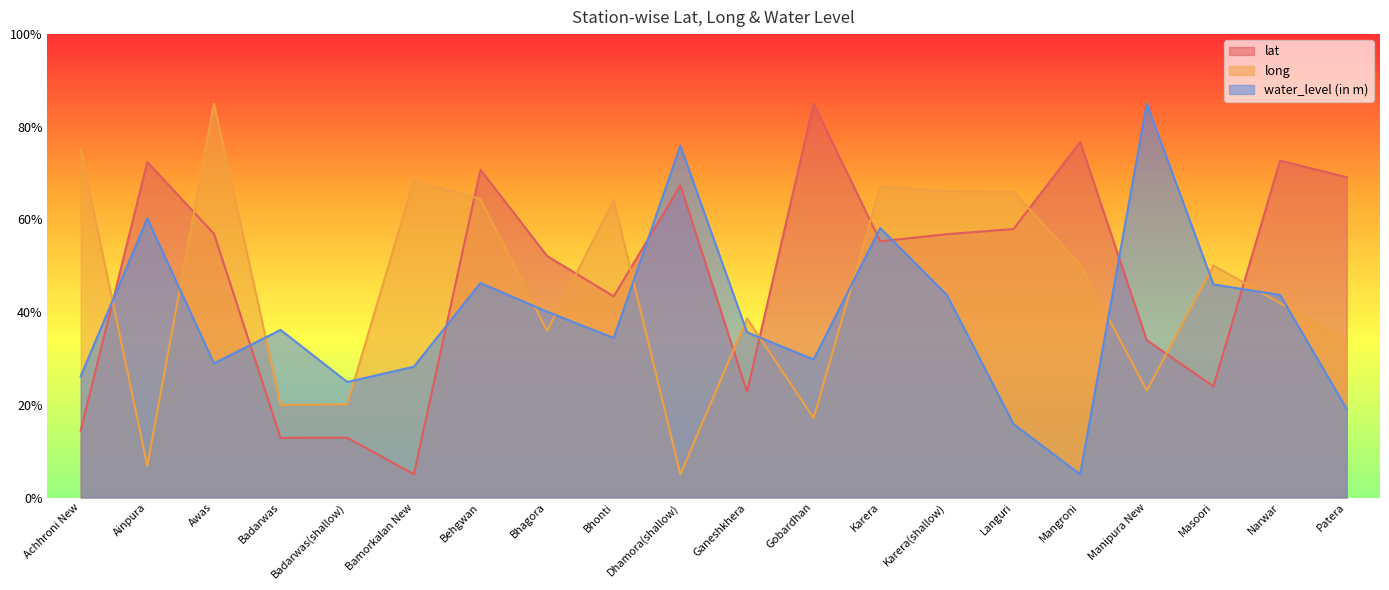

Between Behgwan and Dhamora(shallow), which series saw the biggest shift?

long